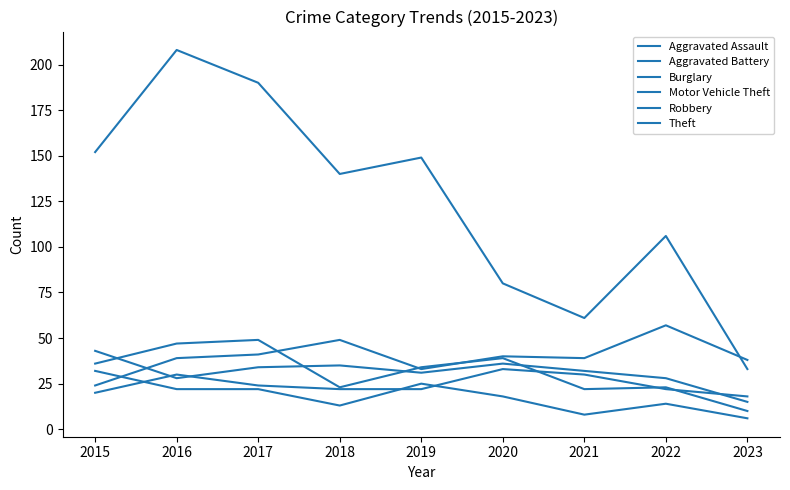

What is the value of the Aggravated Assault point at the 5th from the left?

22